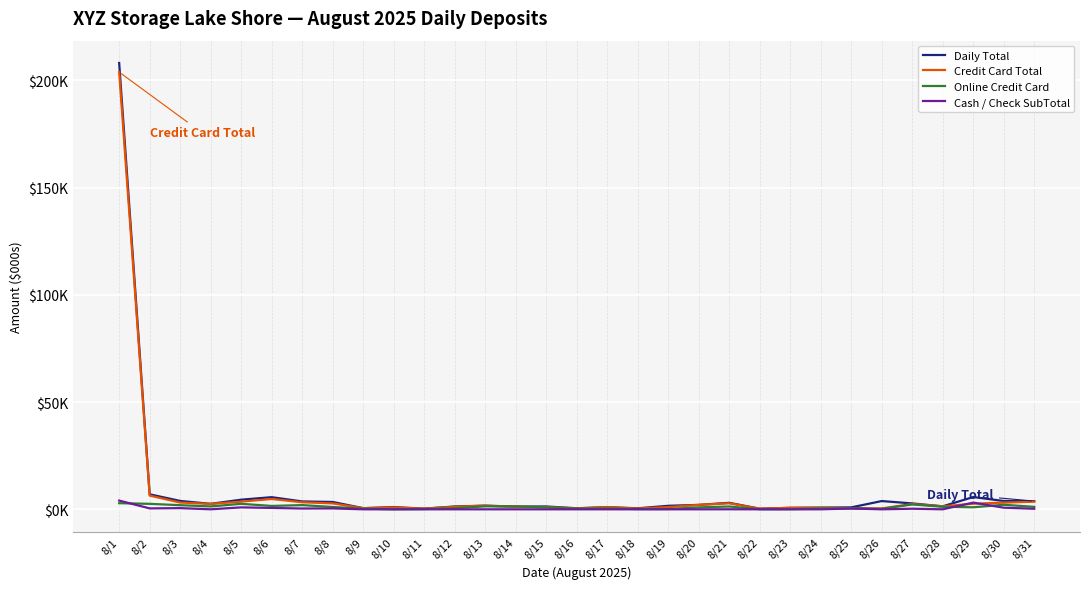

Where do Cash / Check SubTotal and Credit Card Total first cross each other?

8/28 and 8/29